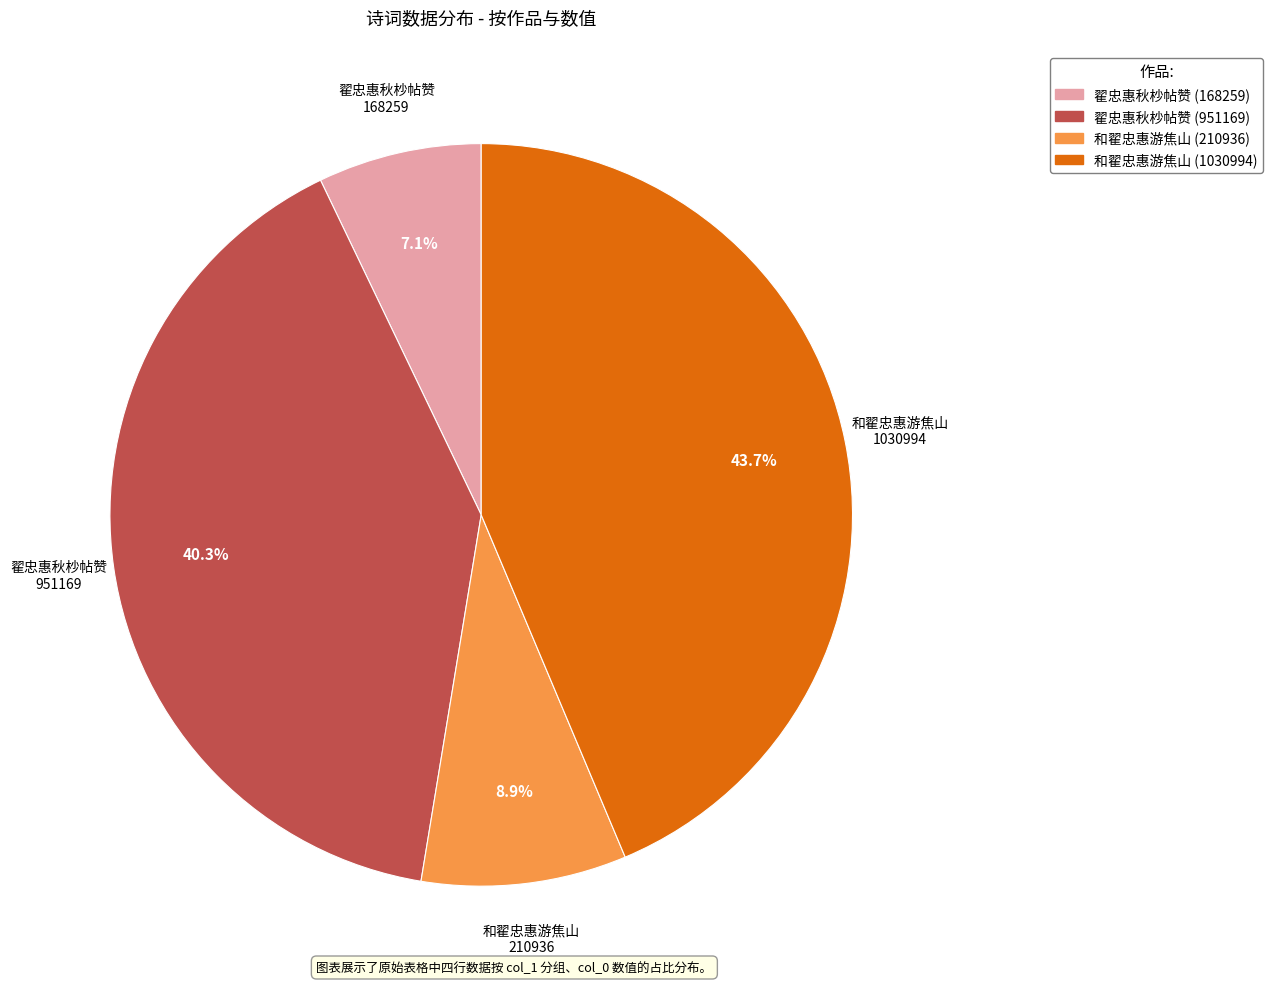

To the nearest percent, what portion does 翟忠惠秋杪帖赞 (951169) represent?

40%